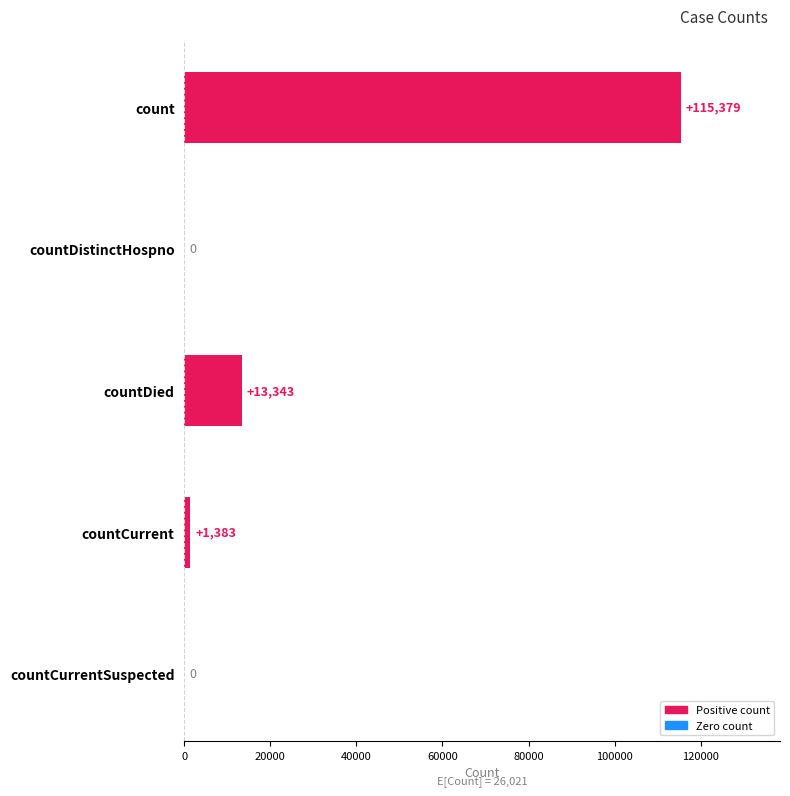

What is the change in value from countCurrent to countCurrentSuspected?

-1383